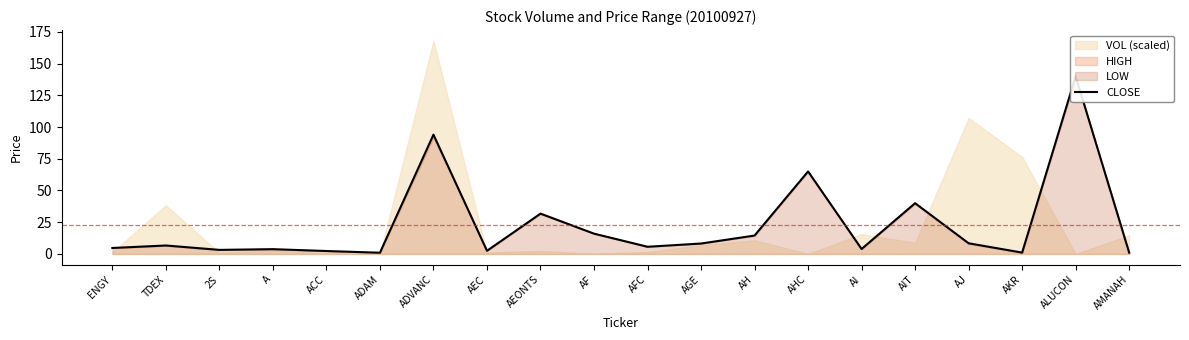

Reading left to right, what are all the values shown in this chart?

ENGY=4.7	TDEX=6.7	2S=3.2	A=3.8	ACC=2.3	ADAM=1.0	ADVANC=94.0	AEC=2.5	AEONTS=31.8	AF=16.0	AFC=5.7	AGE=8.2	AH=14.5	AHC=65.0	AI=3.9	AIT=40.0	AJ=8.4	AKR=1.1	ALUCON=140.0	AMANAH=1.0